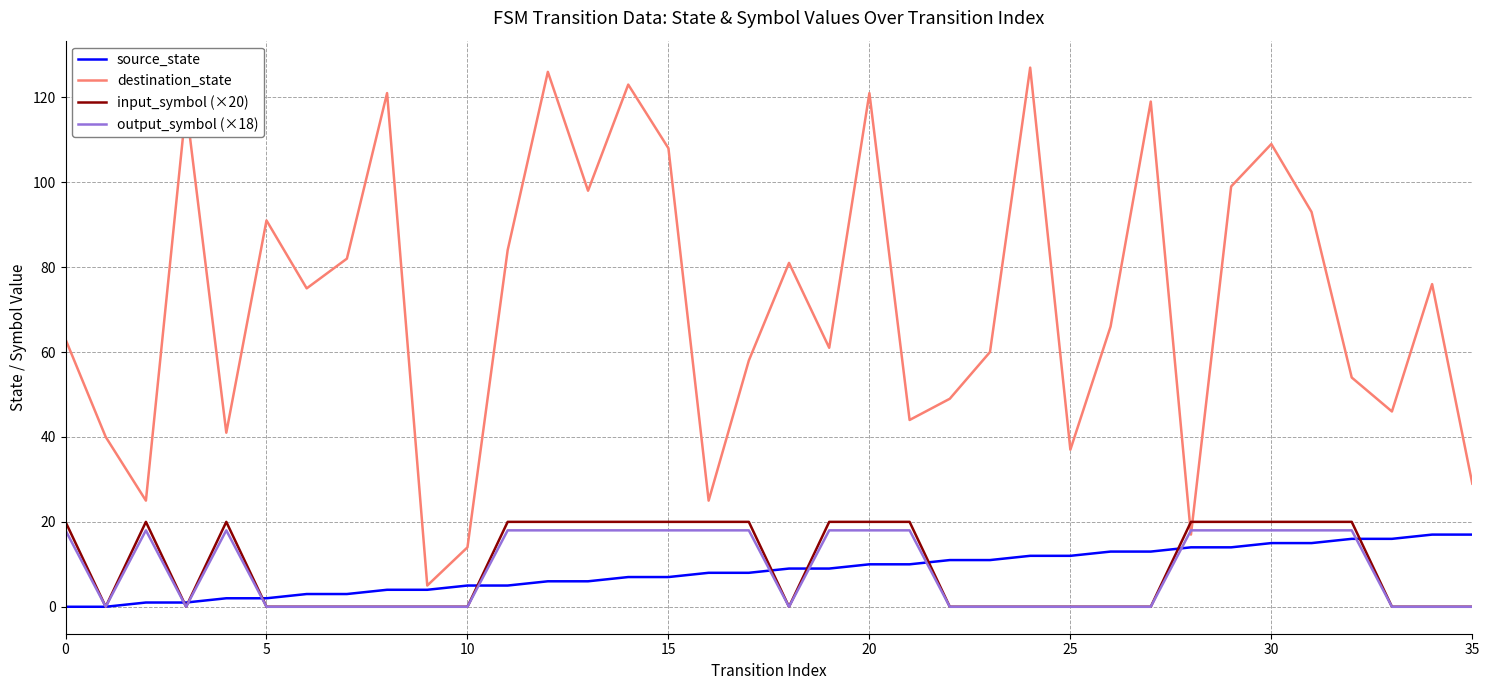

What is the difference between the maximum and minimum values in the output_symbol (×18) series?

18